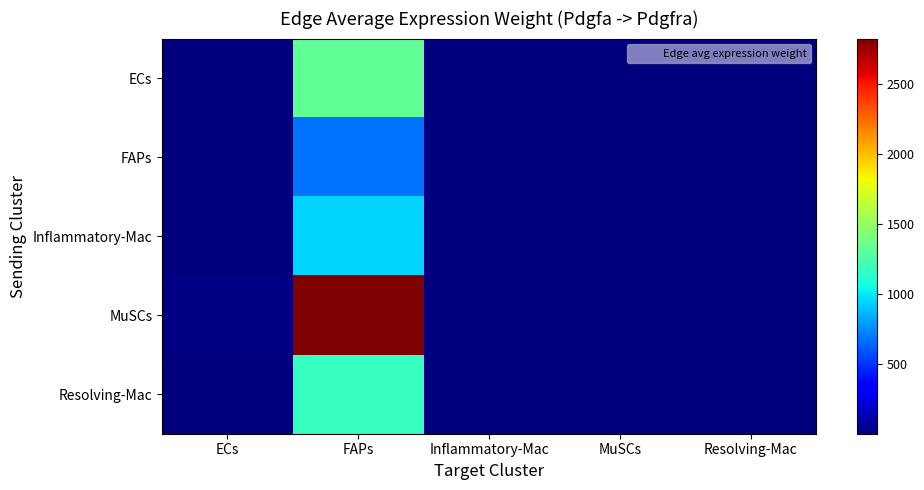

Count the number of categories in the chart.

5